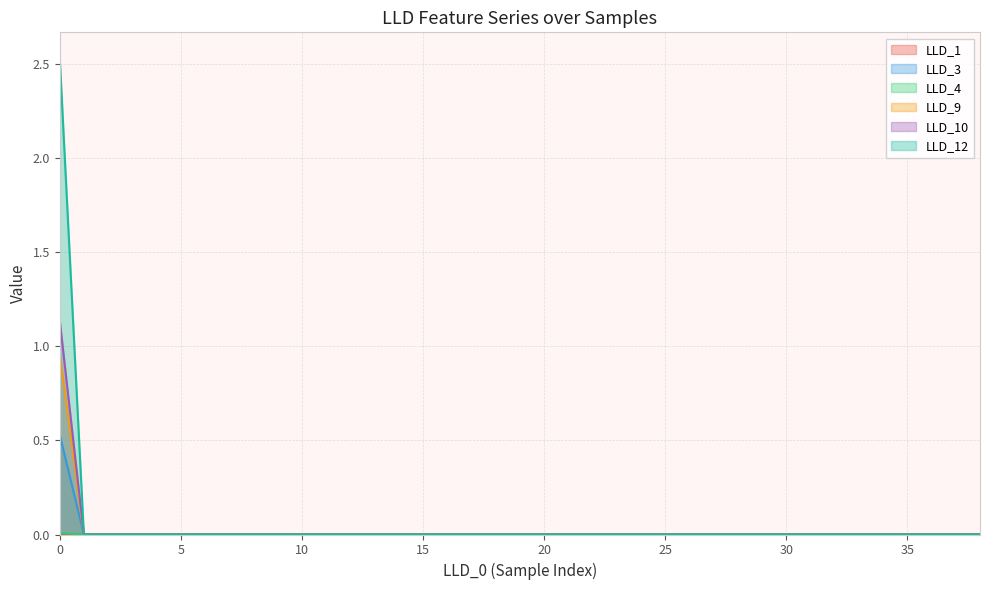

How many data points in LLD_12 are above 0?

1